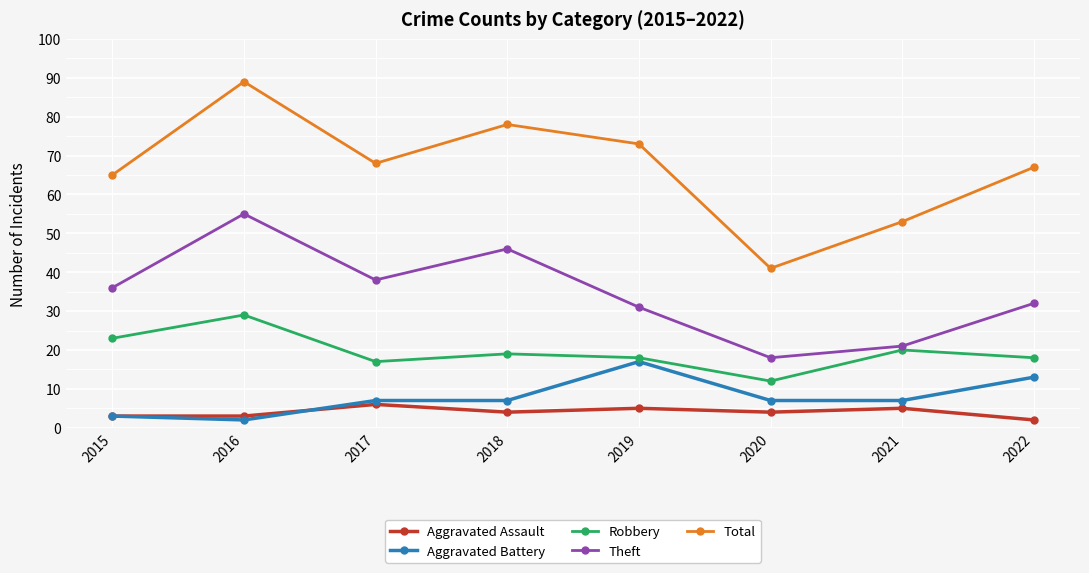

What is the value of the Total point at the 3rd from the left?

68